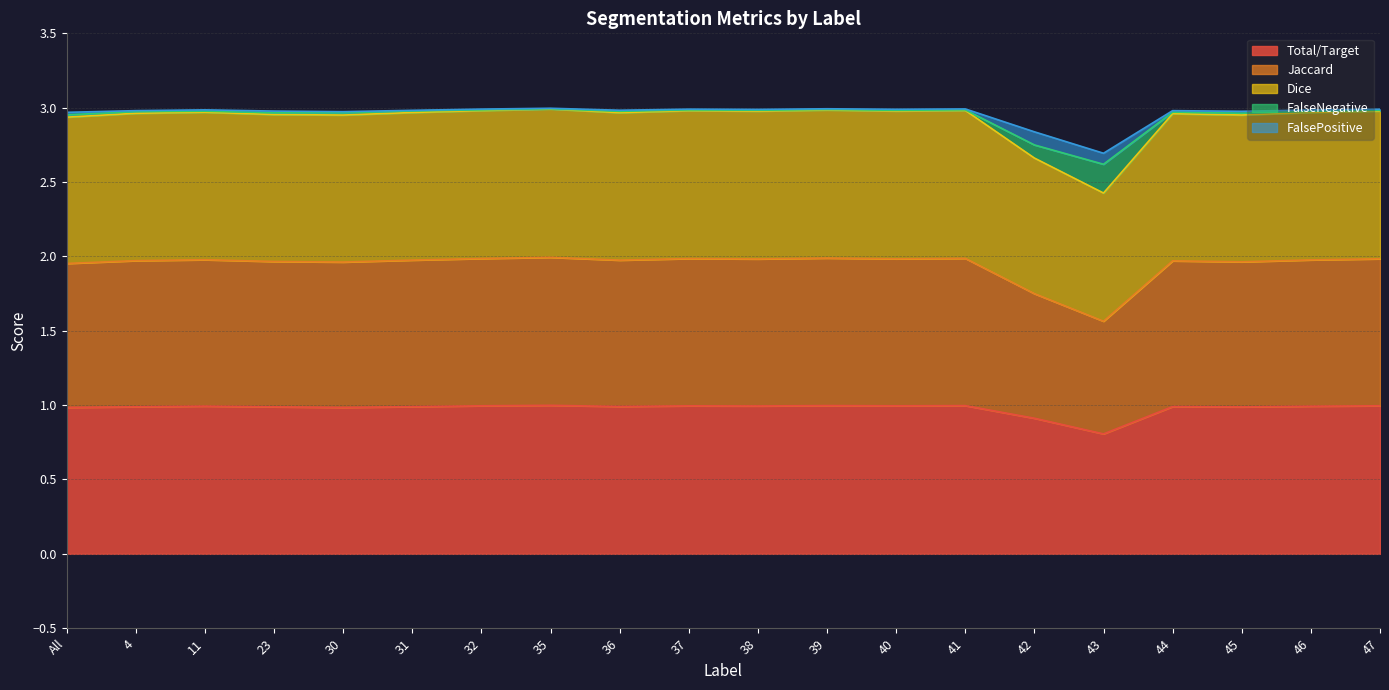

At which label does Total/Target reach its minimum?

43